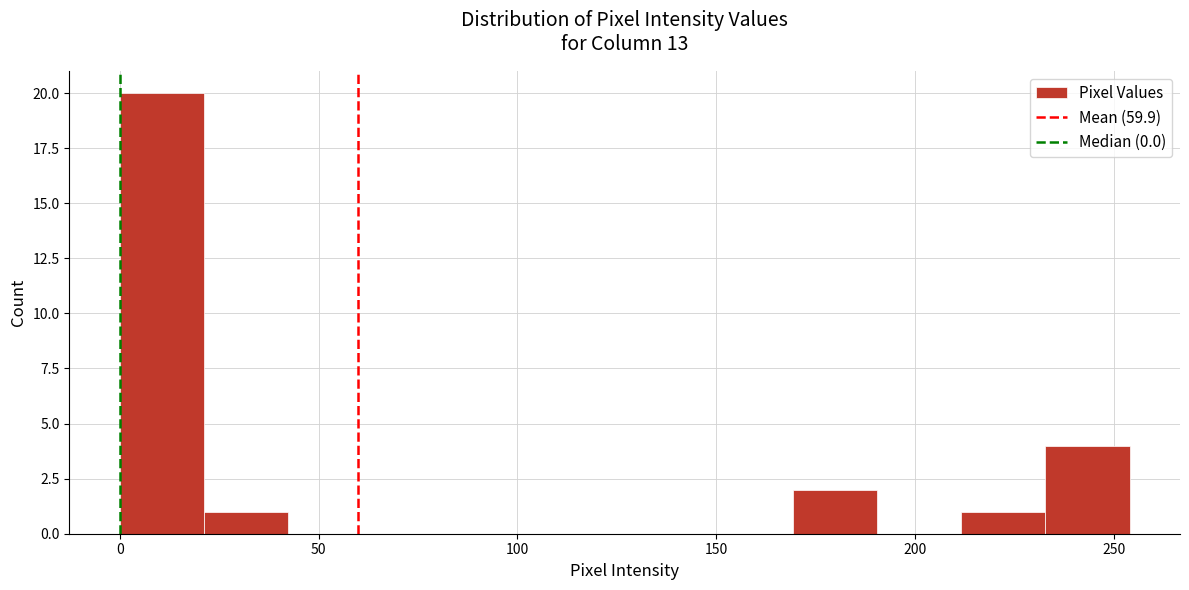

Which range on the x-axis has the tallest bar?

0 to 20